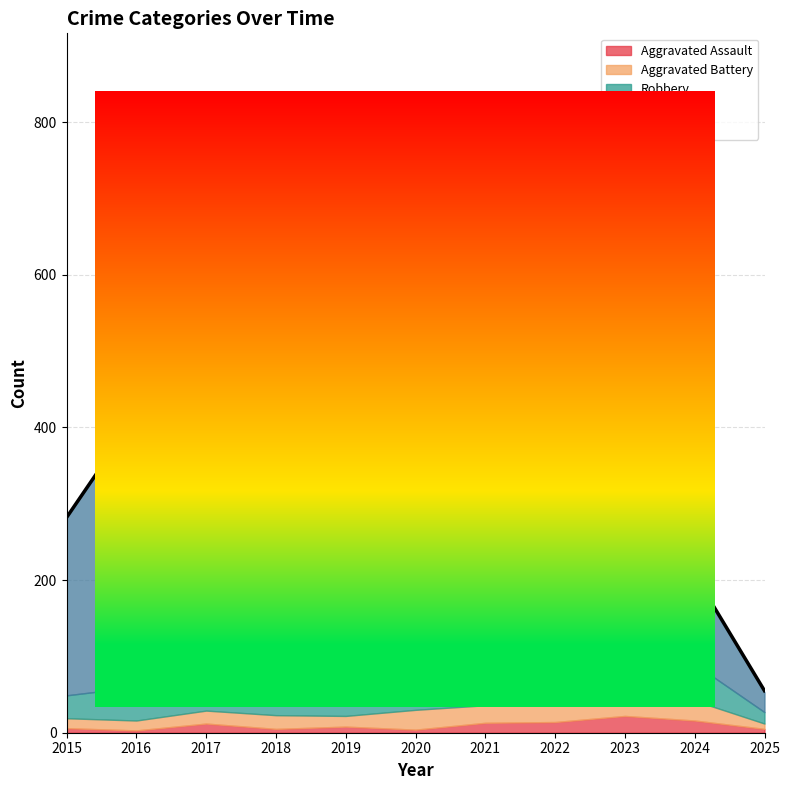

True or false: the data has more than 0 interior local peaks.

True